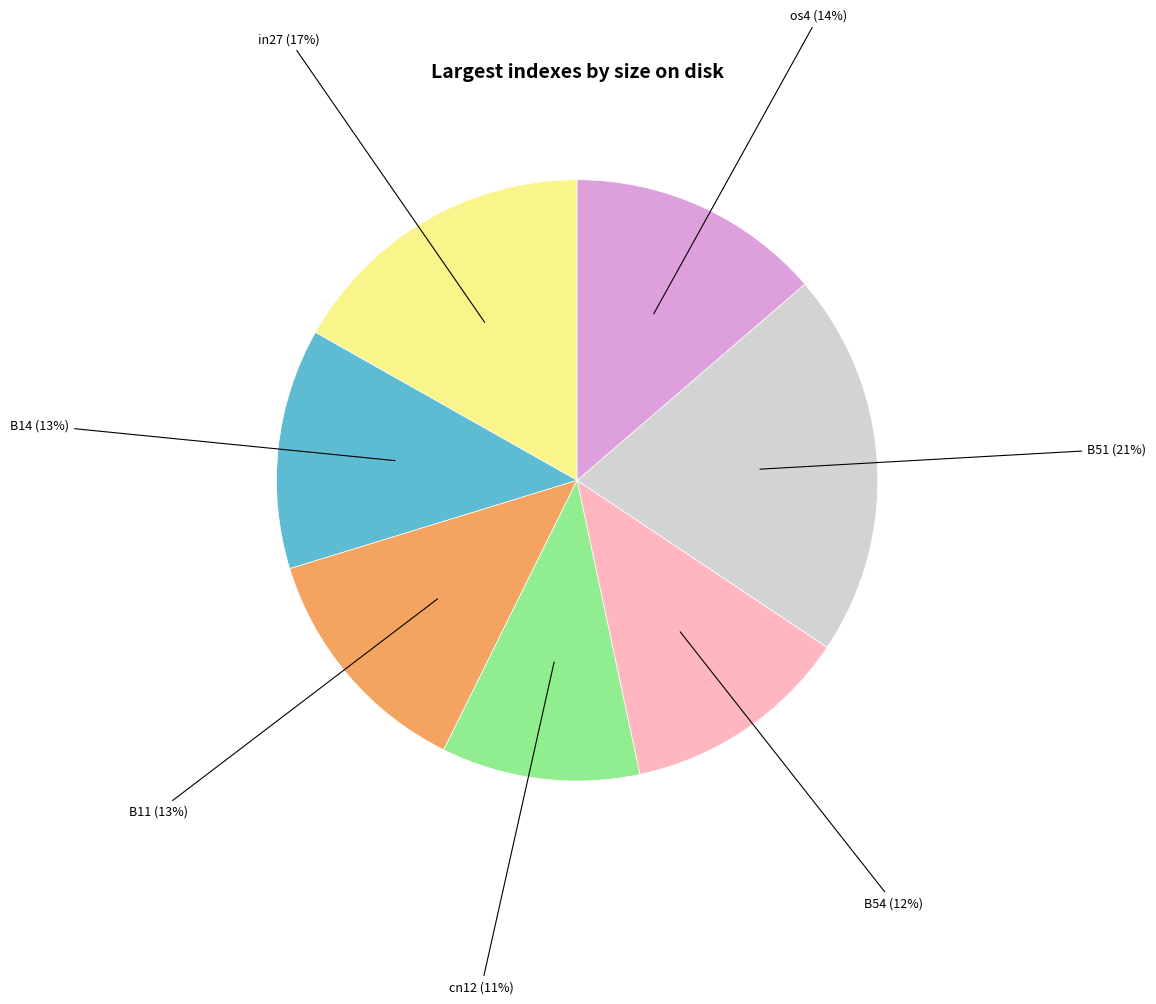

To the nearest percent, what is the difference between the cn12 and os4 slice percentages?

3%